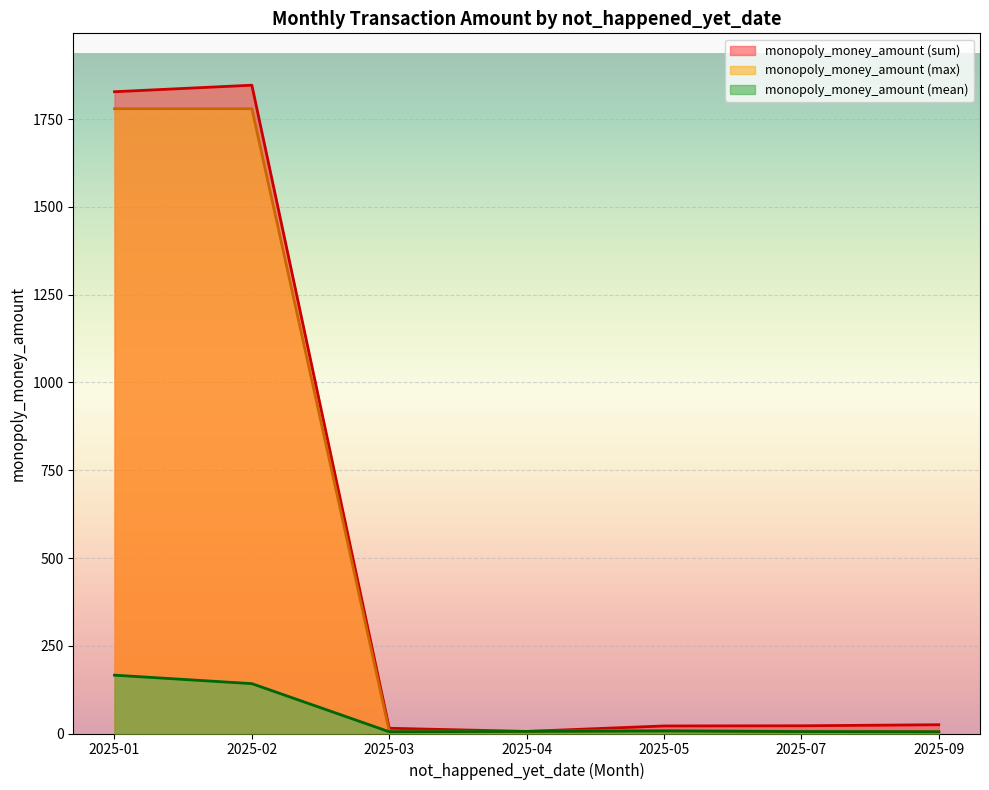

What is the smallest value displayed?

5.0